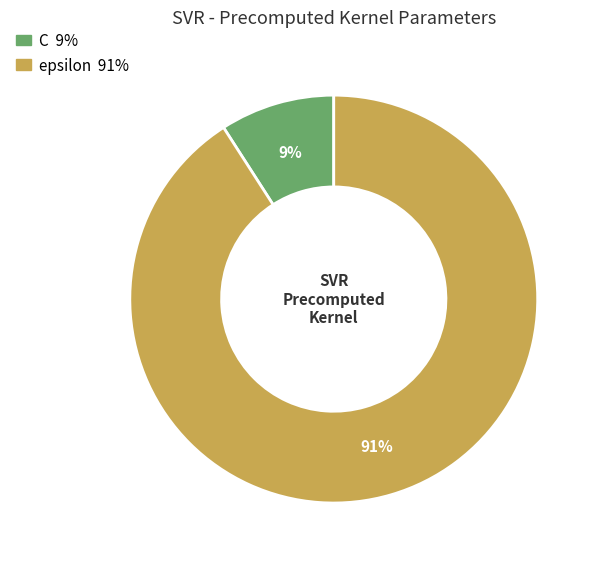

What percentage is the C slice, to the nearest percent?

9%